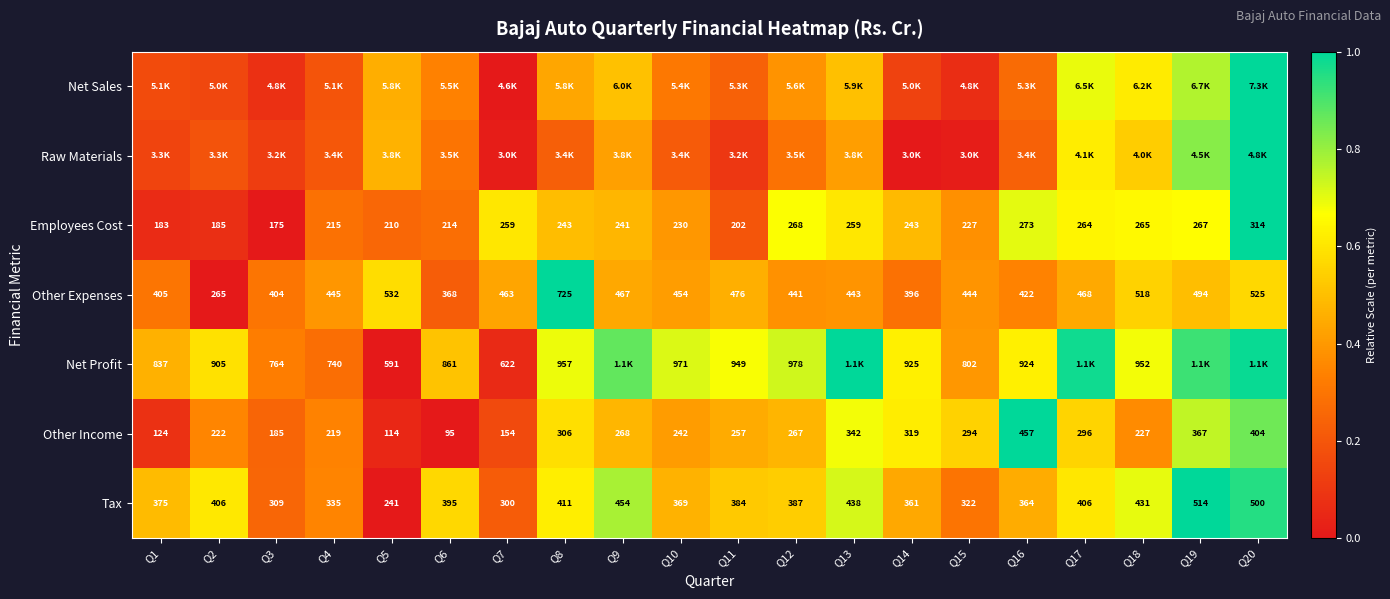

At which category is the sum across all series the highest?

Q20